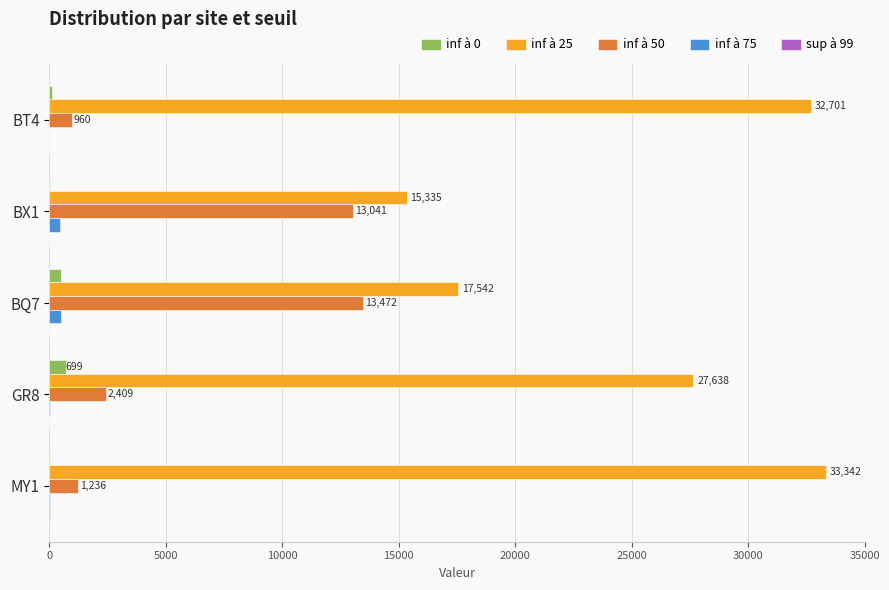

What is the maximum value shown in the chart?

33342